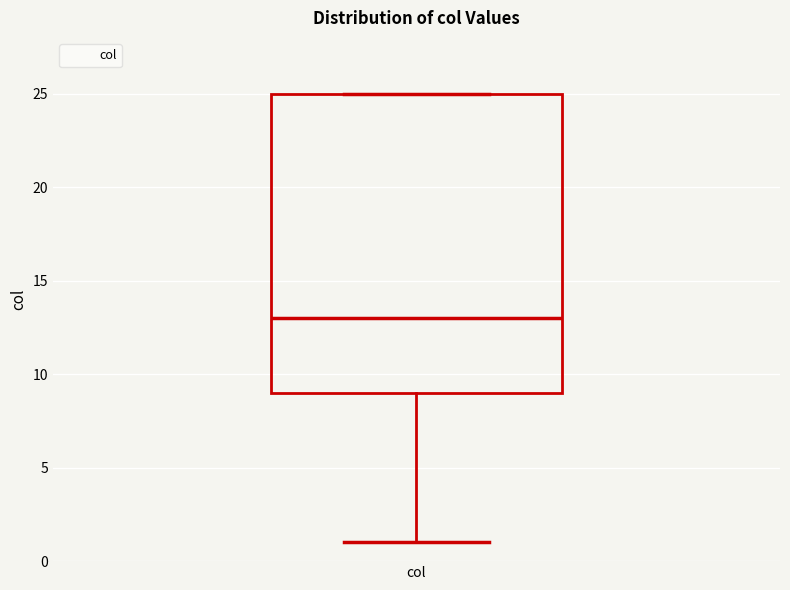

Transcribe this box plot: give where the median line is, the range the box spans, and where the two whiskers end, as read against the y-axis. The values are not printed on the chart, so give them approximately, as read against the axis.

median 13, box 9 to 25, whiskers 1 to 25